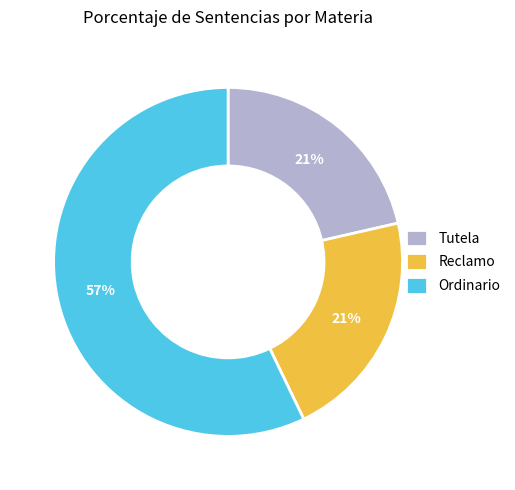

Combined, do Tutela and Ordinario account for over 50%?

Yes